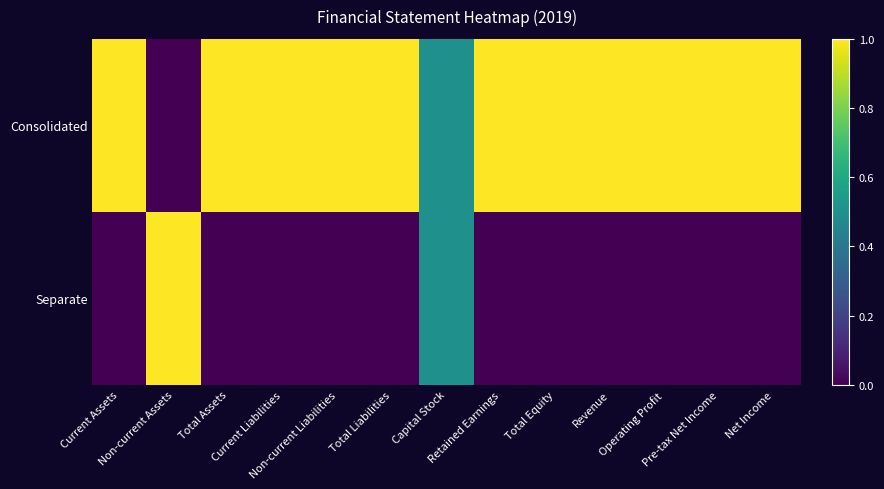

Reading right to left, list all the values displayed in this chart.

Consolidated: Net Income=1.0	Pre-tax Net Income=1.0	Operating Profit=1.0	Revenue=1.0	Total Equity=1.0	Retained Earnings=1.0	Capital Stock=0.5	Total Liabilities=1.0	Non-current Liabilities=1.0	Current Liabilities=1.0	Total Assets=1.0	Non-current Assets=0.0	Current Assets=1.0
Separate: Net Income=0.0	Pre-tax Net Income=0.0	Operating Profit=0.0	Revenue=0.0	Total Equity=0.0	Retained Earnings=0.0	Capital Stock=0.5	Total Liabilities=0.0	Non-current Liabilities=0.0	Current Liabilities=0.0	Total Assets=0.0	Non-current Assets=1.0	Current Assets=0.0